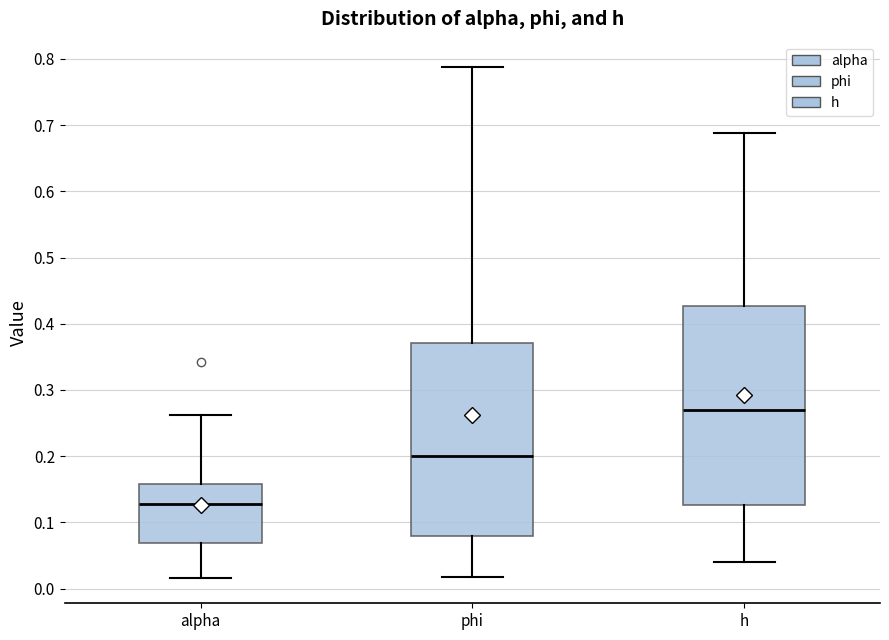

Reading left to right, transcribe this box plot: for each box, give where its median line is, the range the box spans, and where its two whiskers end, as read against the y-axis. The values are not printed on the chart, so give them approximately, as read against the axis.

alpha: median 0.13, box 0.07 to 0.16, whiskers 0.02 to 0.26
phi: median 0.20, box 0.08 to 0.37, whiskers 0.02 to 0.79
h: median 0.27, box 0.13 to 0.43, whiskers 0.04 to 0.69